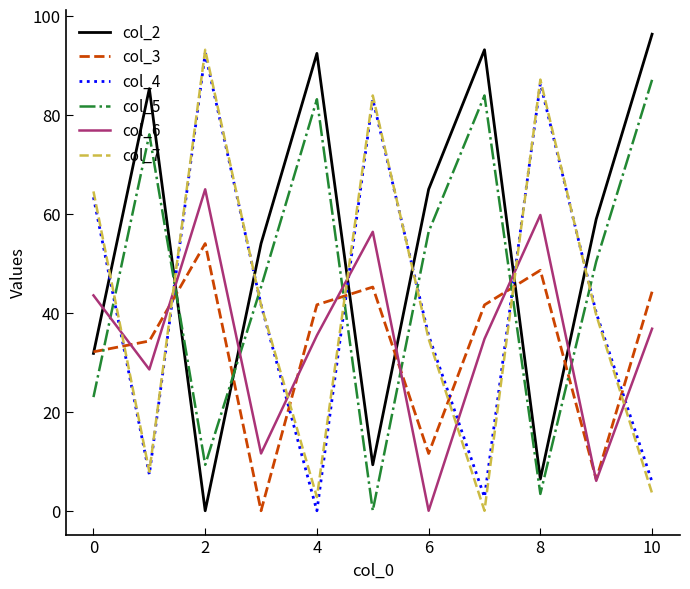

Does the chart have visible grid lines?

No